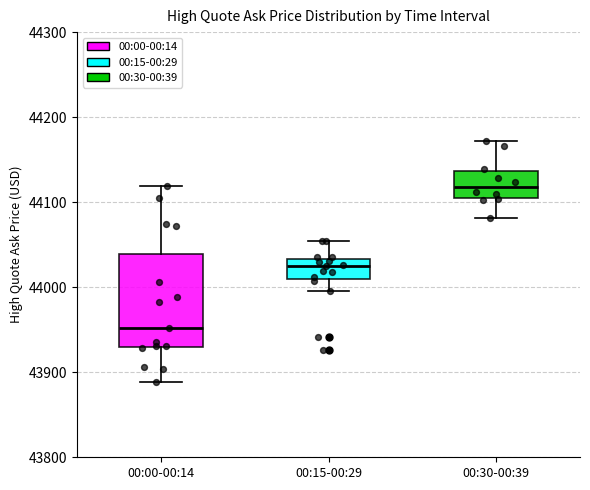

Reading left to right, transcribe this box plot: for each box, give where its median line is, the range the box spans, and where its two whiskers end, as read against the y-axis. The values are not printed on the chart, so give them approximately, as read against the axis.

00:00-00:14: median 43950, box 43930 to 44040, whiskers 43890 to 44120
00:15-00:29: median 44020, box 44010 to 44030, whiskers 44000 to 44050
00:30-00:39: median 44120, box 44110 to 44140, whiskers 44080 to 44170